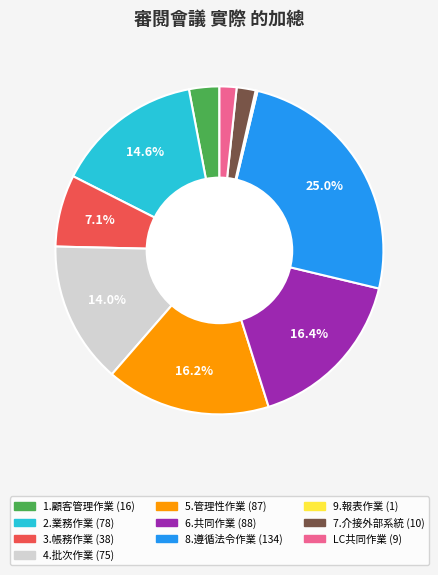

What percentage is the 7.介接外部系統 slice, to the nearest percent?

2%